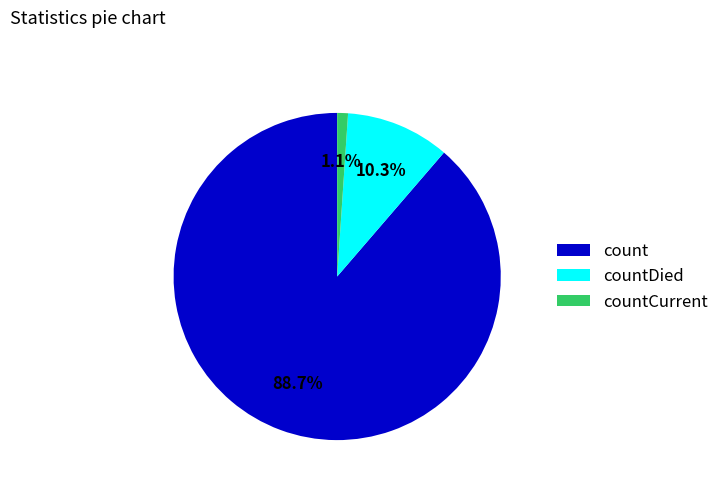

Is it true that count is 89% of the pie?

True